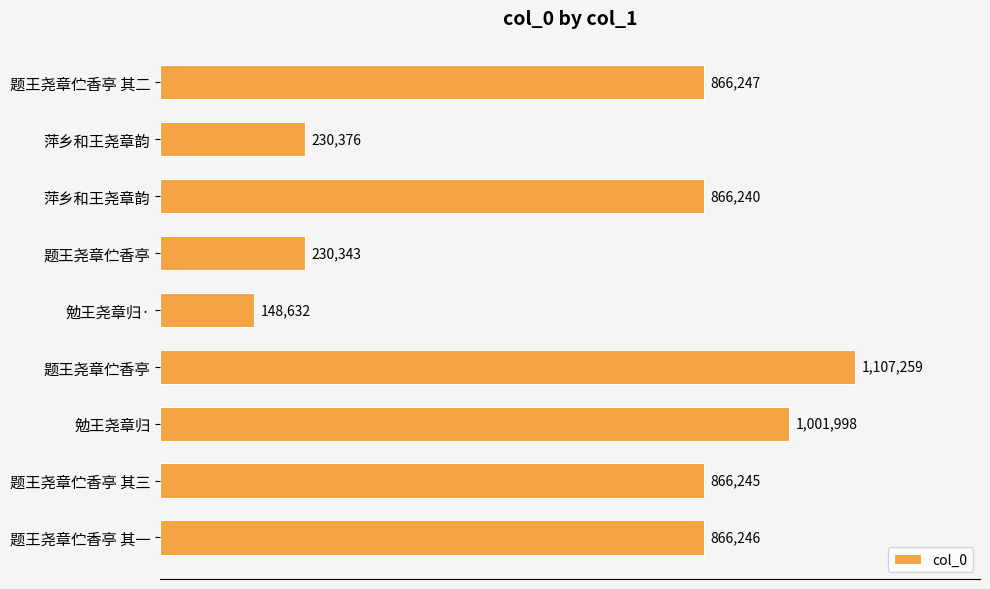

What is the sum of all values?

6183586